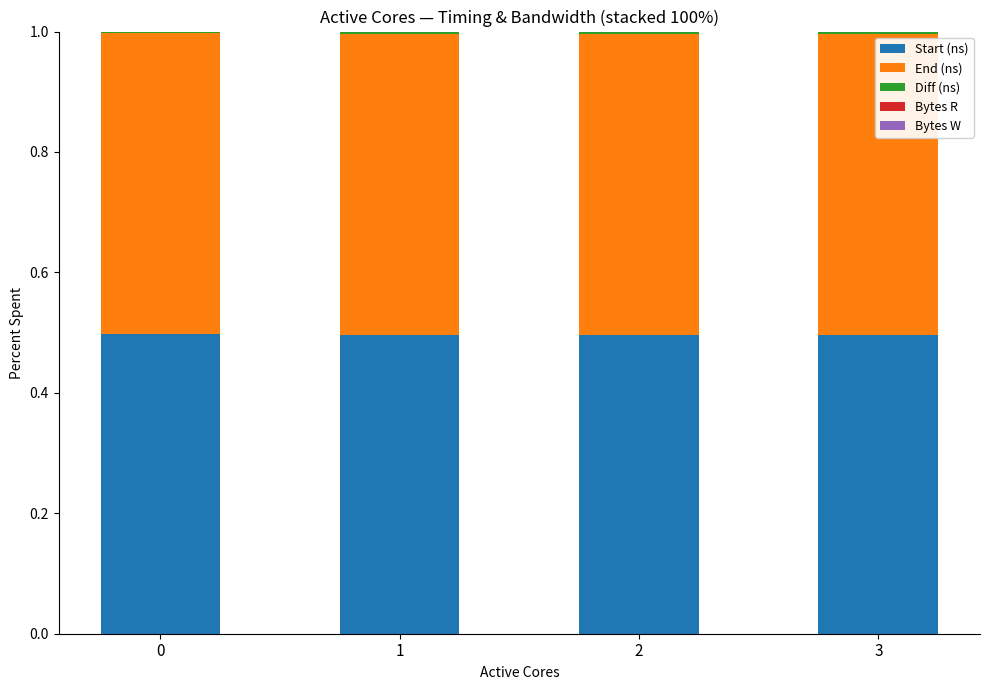

The Start (ns) series shows 0.5 at 0. True or false?

True